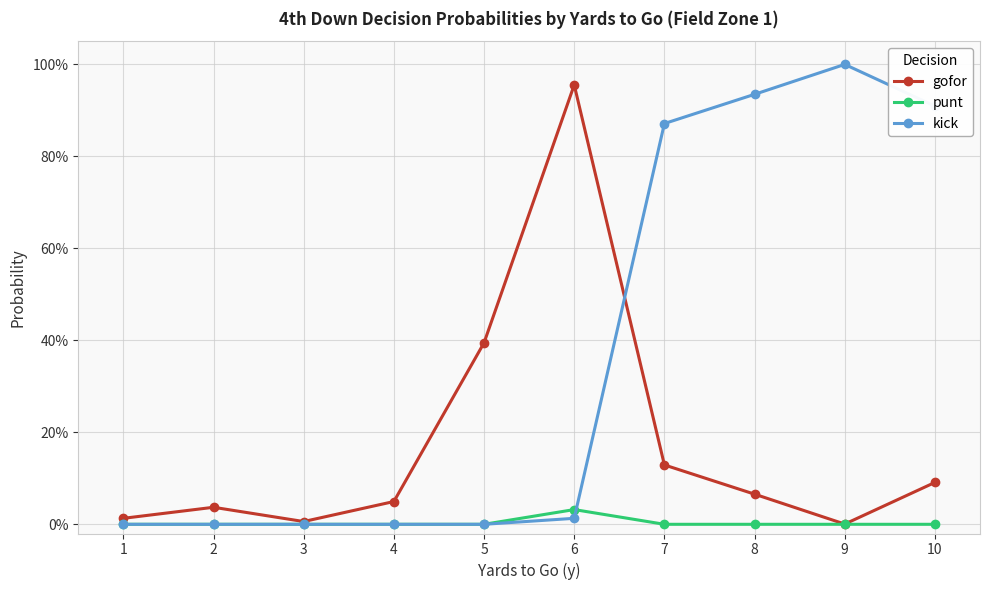

What is the spread (max minus min) of values at 7?

0.9